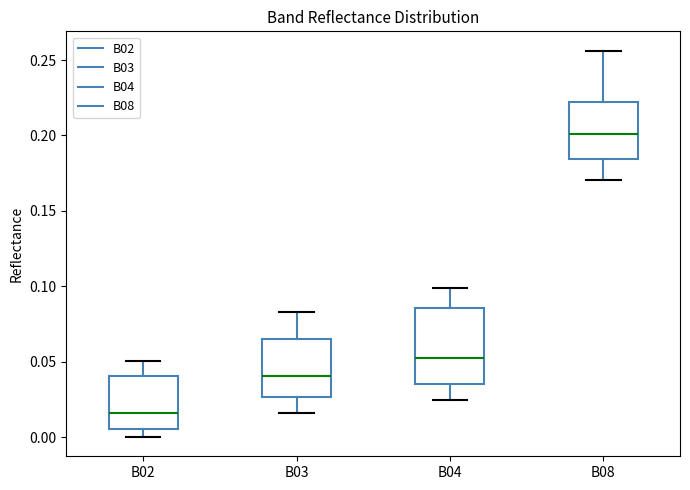

Reading left to right, read every box against the y-axis: the position of its median line, the range the box covers, and the ends of its whiskers. The values are not printed on the chart, so give them approximately, as read against the axis.

B02: median 0.015, box 0.005 to 0.040, whiskers 0.000 to 0.050
B03: median 0.040, box 0.025 to 0.065, whiskers 0.015 to 0.085
B04: median 0.050, box 0.035 to 0.085, whiskers 0.025 to 0.100
B08: median 0.200, box 0.185 to 0.220, whiskers 0.170 to 0.255